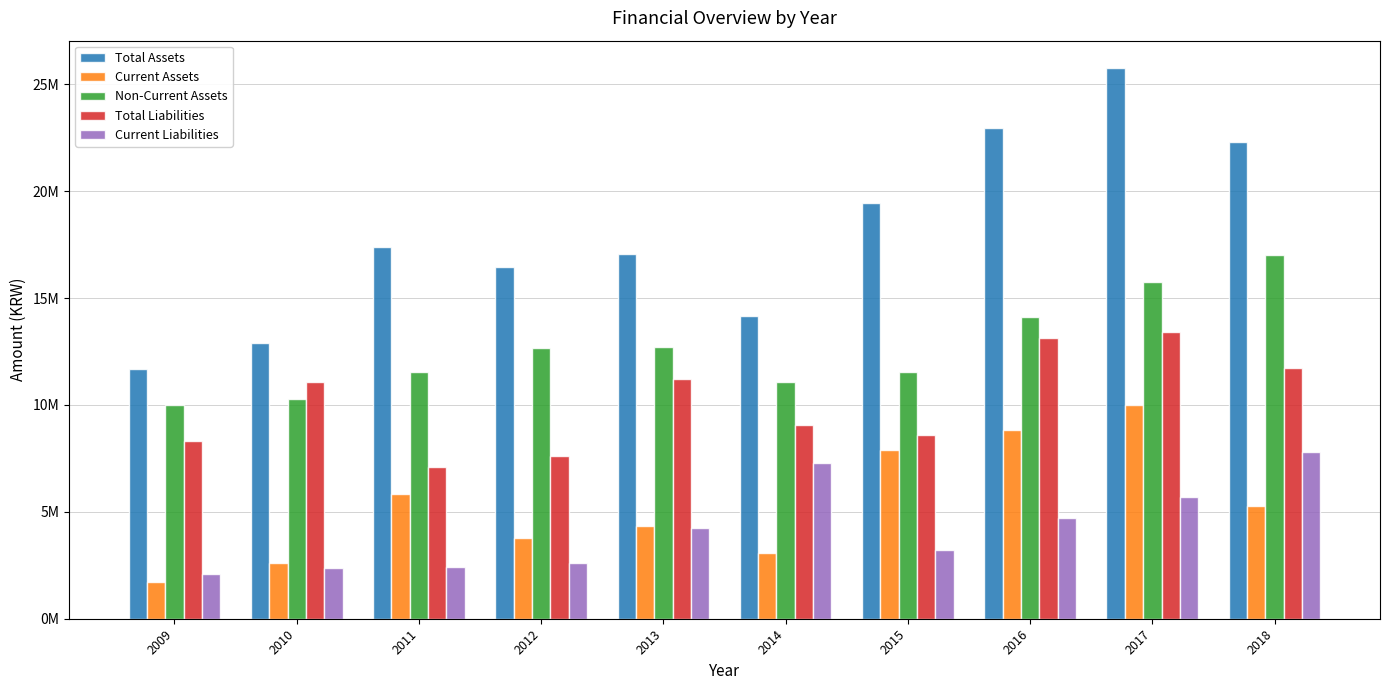

Which series changed the most between 2015 and 2017?

Total Assets